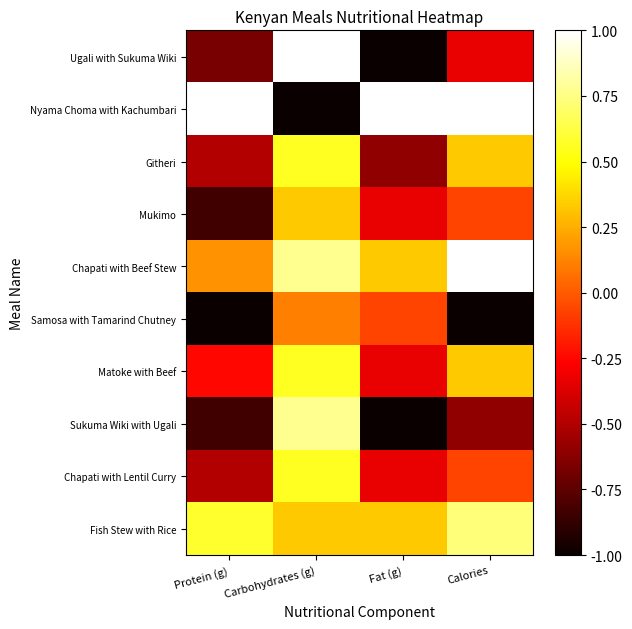

Reading left to right, what are all the values shown in this chart?

Ugali with Sukuma Wiki: Protein (g)=-0.7	Carbohydrates (g)=1.0	Fat (g)=-1.0	Calories=-0.3
Nyama Choma with Kachumbari: Protein (g)=1.0	Carbohydrates (g)=-1.0	Fat (g)=1.0	Calories=1.0
Githeri: Protein (g)=-0.5	Carbohydrates (g)=0.6	Fat (g)=-0.6	Calories=0.3
Mukimo: Protein (g)=-0.8	Carbohydrates (g)=0.3	Fat (g)=-0.3	Calories=-0.1
Chapati with Beef Stew: Protein (g)=0.2	Carbohydrates (g)=0.8	Fat (g)=0.3	Calories=1.0
Samosa with Tamarind Chutney: Protein (g)=-1.0	Carbohydrates (g)=0.1	Fat (g)=-0.1	Calories=-1.0
Matoke with Beef: Protein (g)=-0.2	Carbohydrates (g)=0.6	Fat (g)=-0.3	Calories=0.3
Sukuma Wiki with Ugali: Protein (g)=-0.8	Carbohydrates (g)=0.8	Fat (g)=-1.0	Calories=-0.6
Chapati with Lentil Curry: Protein (g)=-0.5	Carbohydrates (g)=0.6	Fat (g)=-0.3	Calories=-0.1
Fish Stew with Rice: Protein (g)=0.6	Carbohydrates (g)=0.3	Fat (g)=0.3	Calories=0.7